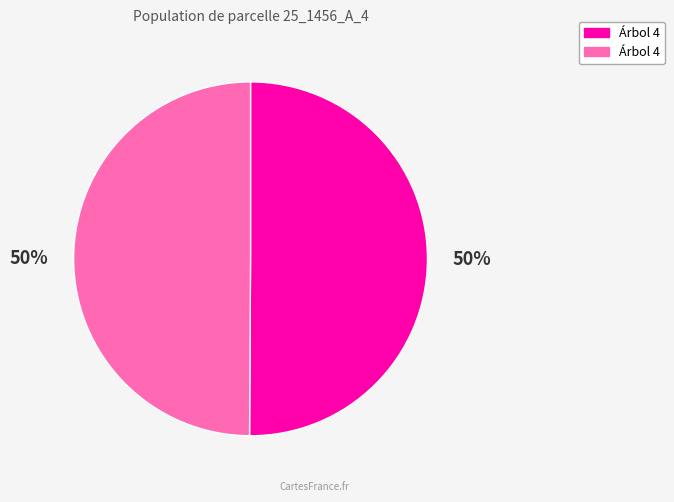

To the nearest percent, what is the average slice percentage?

50%